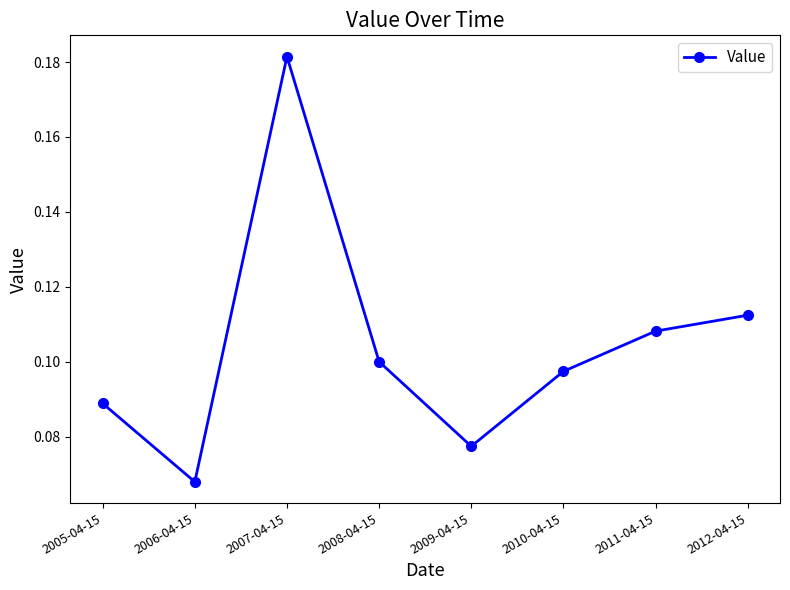

How many points are lower than both their immediate neighbors (excluding endpoints)?

2